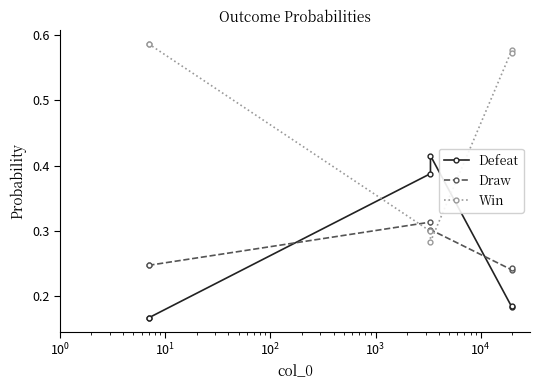

How many lines are shown in the chart?

3